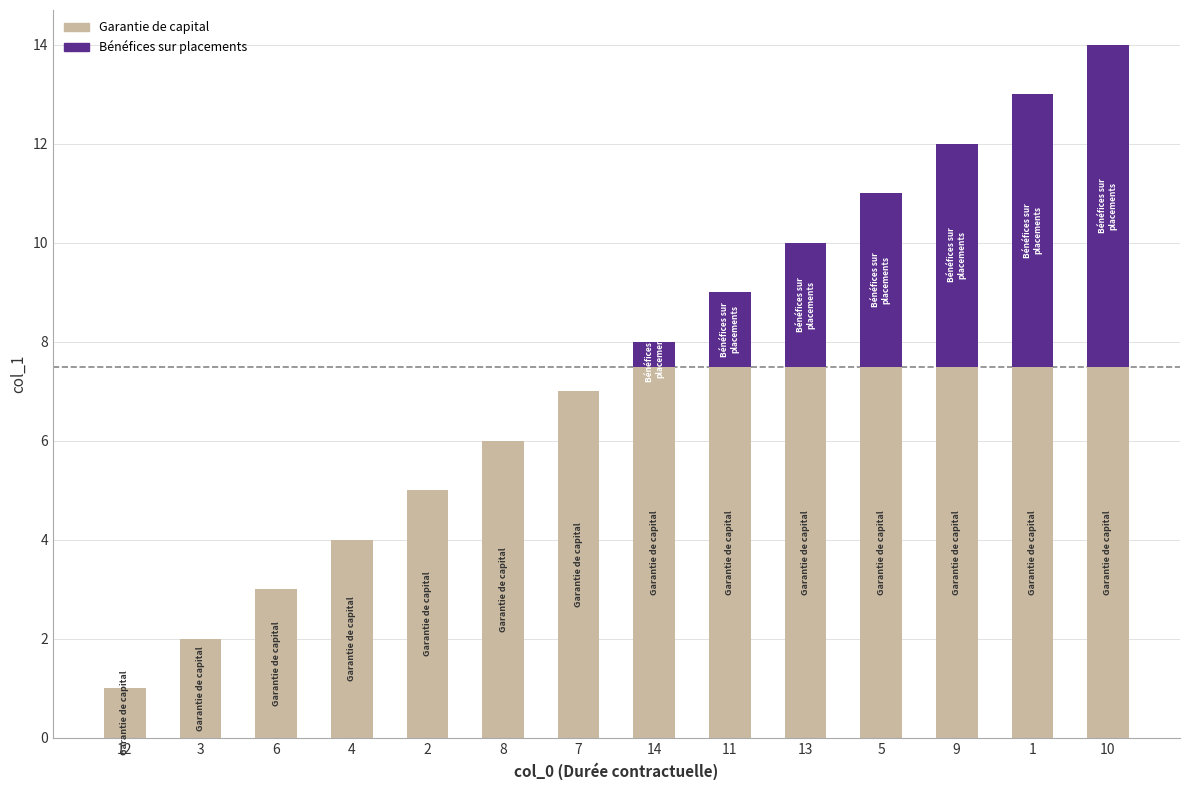

Is it true that Garantie de capital equals 11.8 at 9?

False